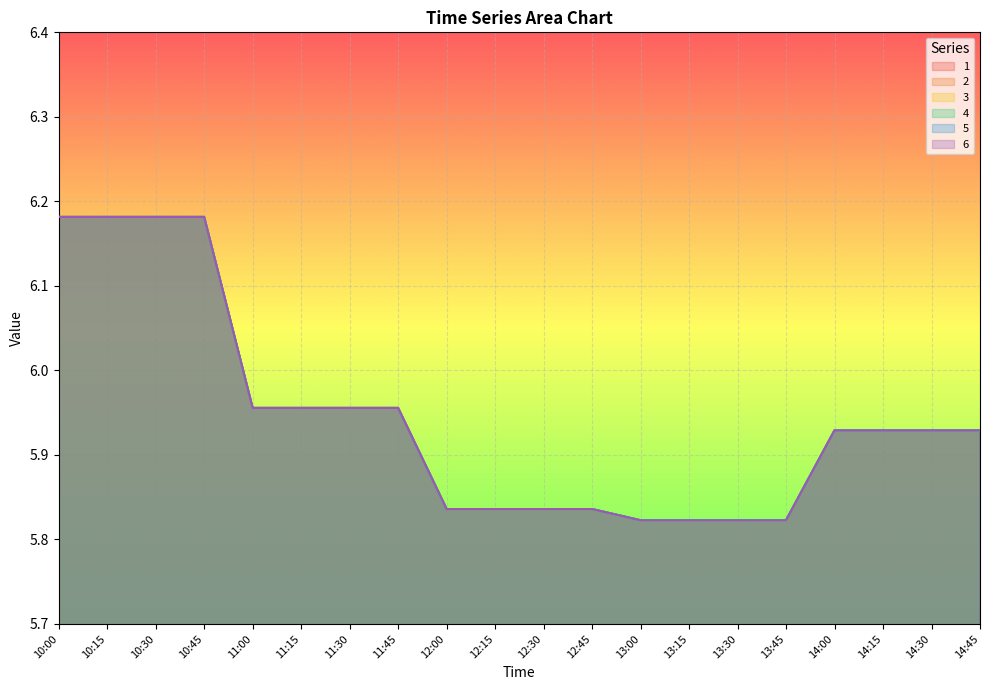

Where is the first local minimum for 2?

11:00